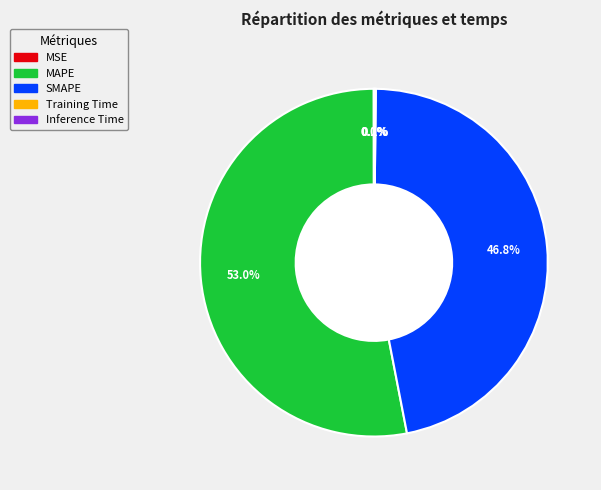

To the nearest percent, what is the average slice percentage?

20%